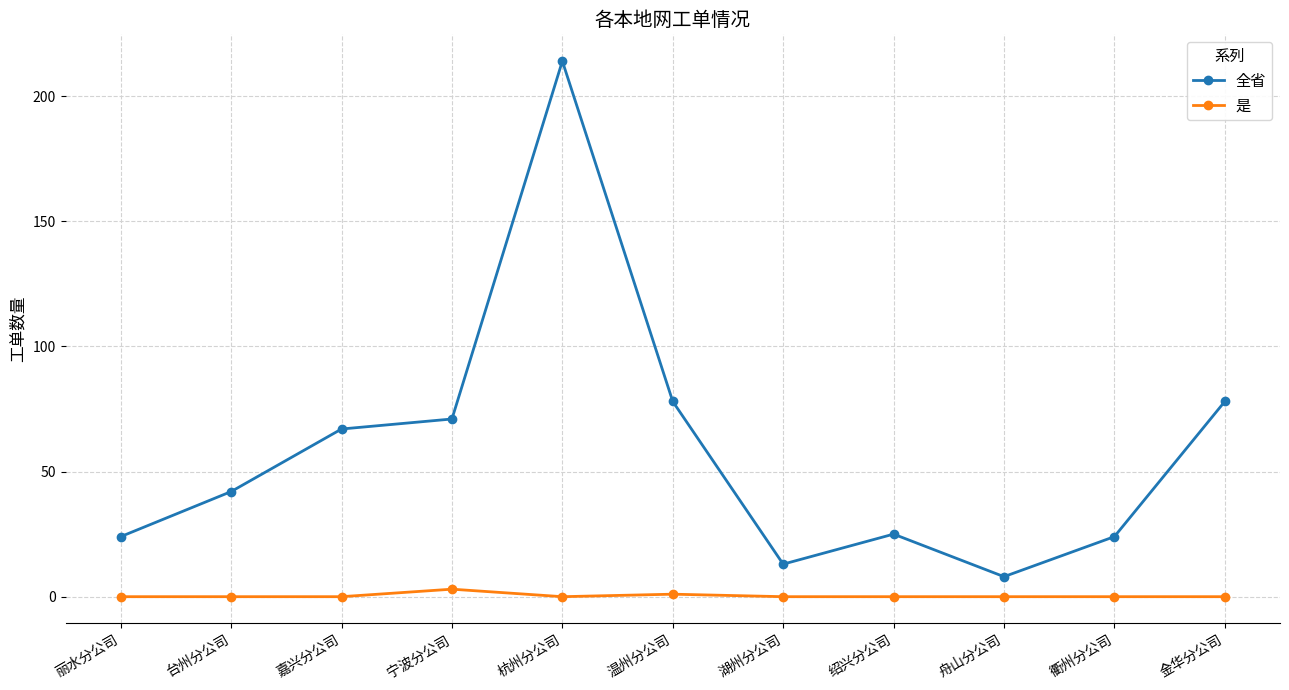

True or false: 是 and 全省 intersect in this chart.

False